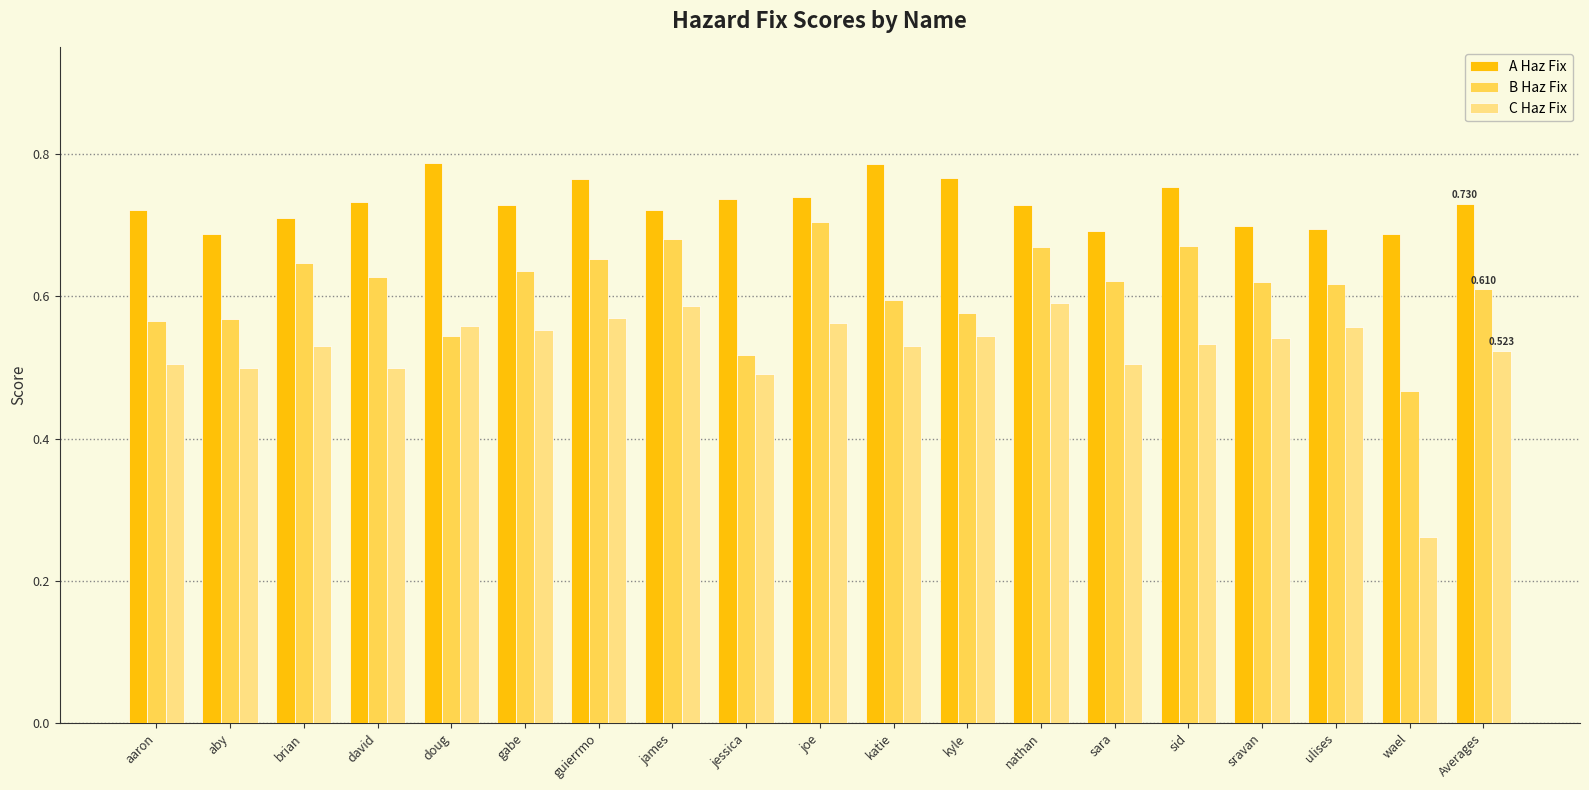

Between aaron and aby, which series saw the biggest shift?

A Haz Fix